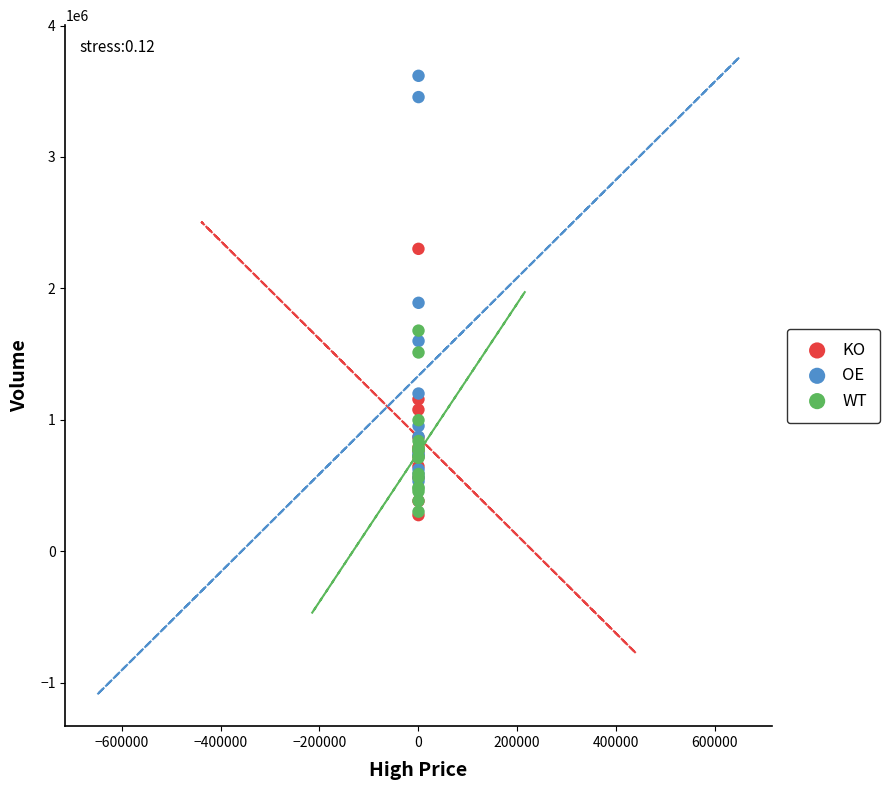

Which series contains the highest Y value?

OE